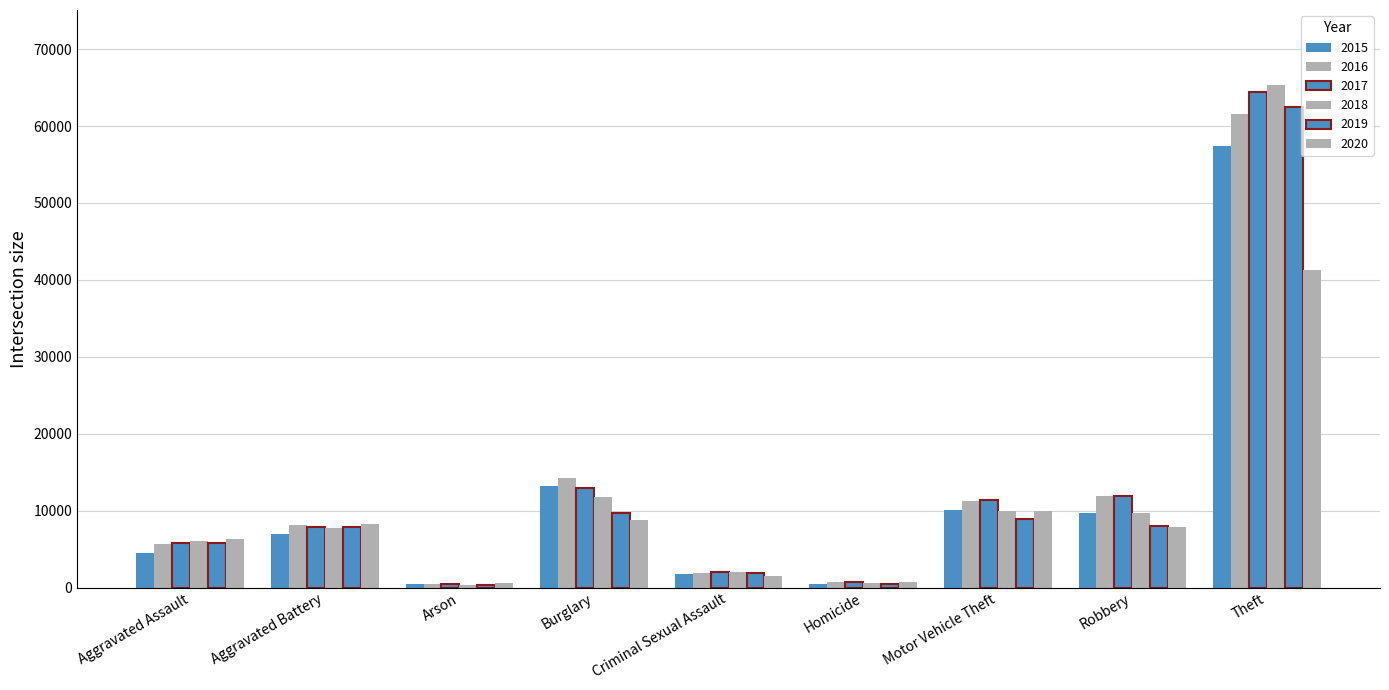

How many groups of bars are there?

9